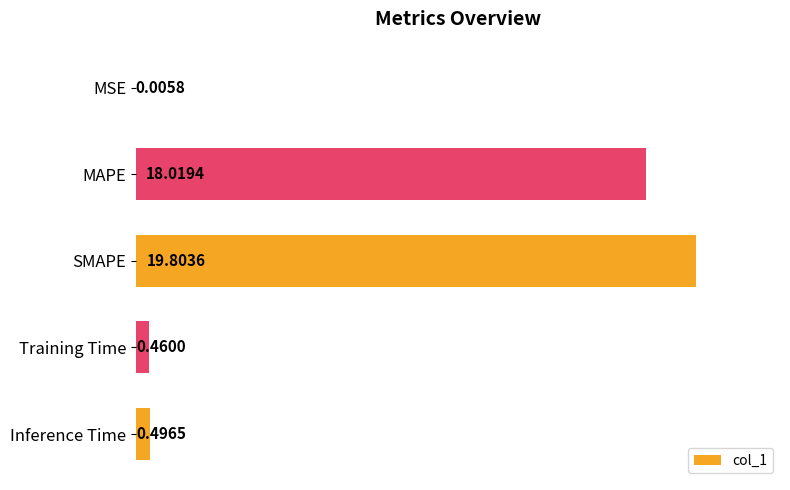

Between MSE and SMAPE, which is larger?

SMAPE